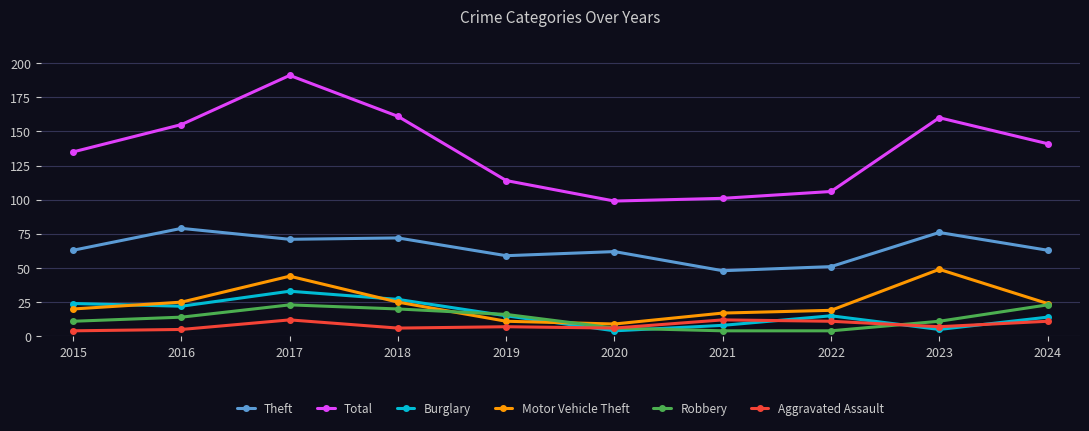

List the series in order of their peak value, lowest first.

Aggravated Assault, Robbery, Burglary, Motor Vehicle Theft, Theft, Total